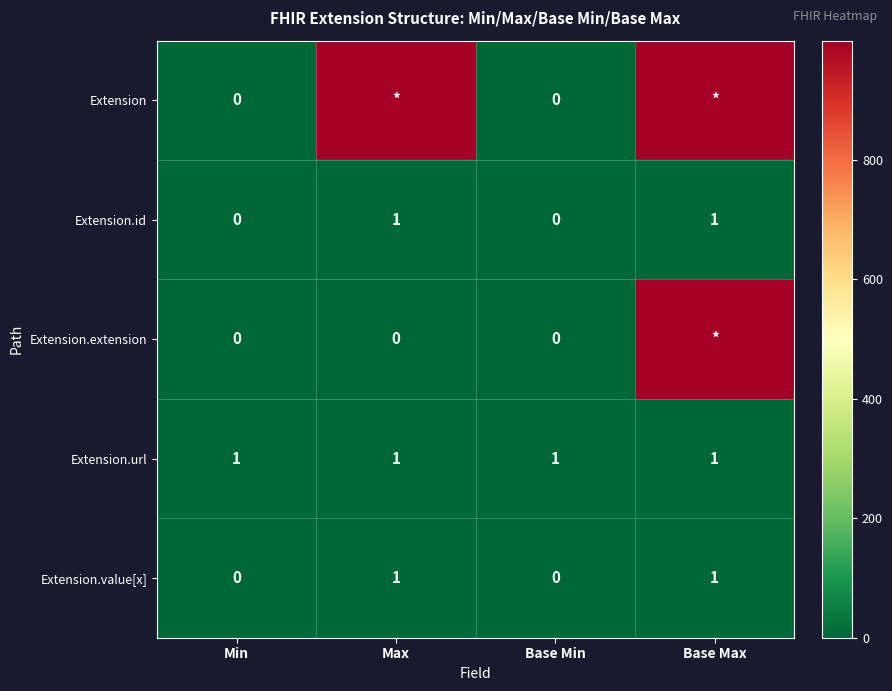

How many values in the Extension.value[x] series are below 1?

2